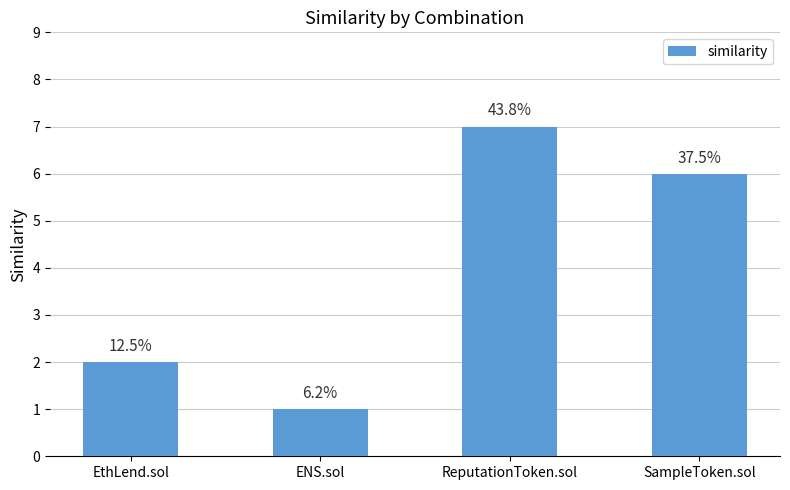

Are the bars horizontal?

No